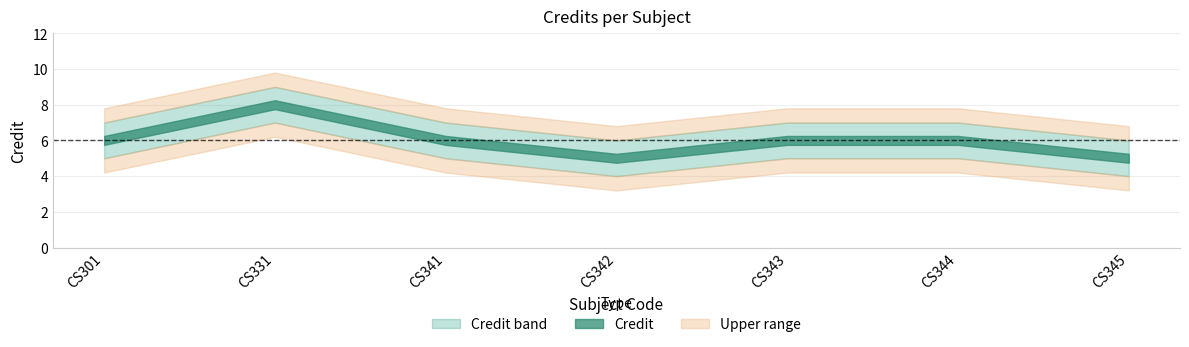

Reading left to right, extract all data points from this chart.

6	8	6	5	6	6	5